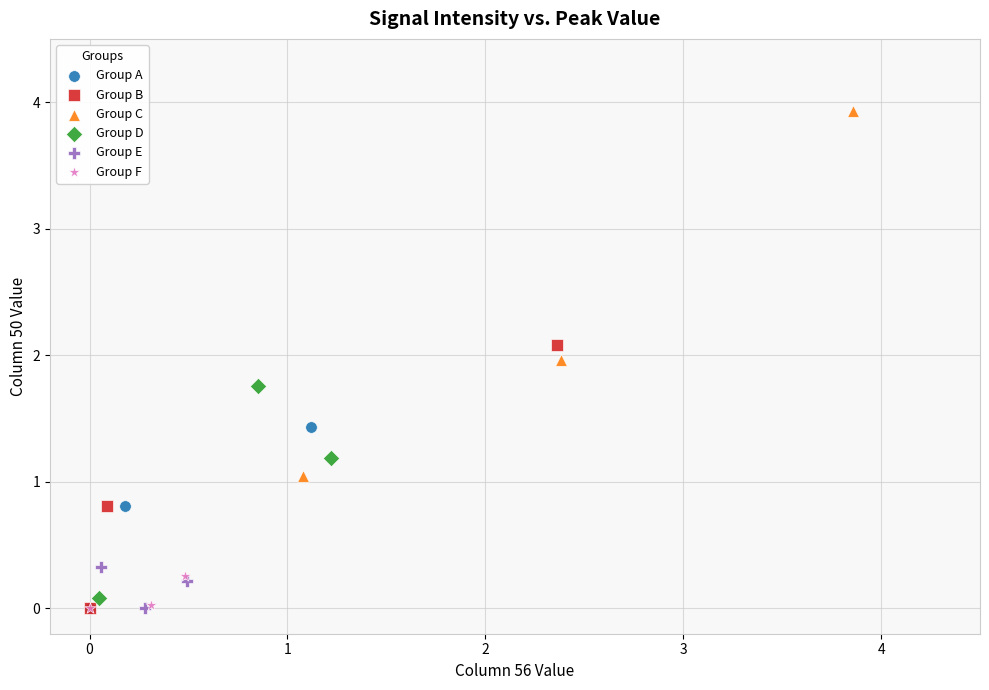

Which series contains the highest Y value?

Group C